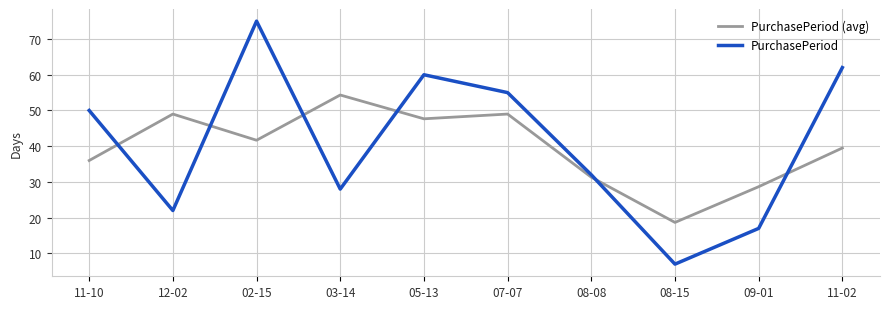

True or false: PurchasePeriod (avg) and PurchasePeriod cross at least once.

True